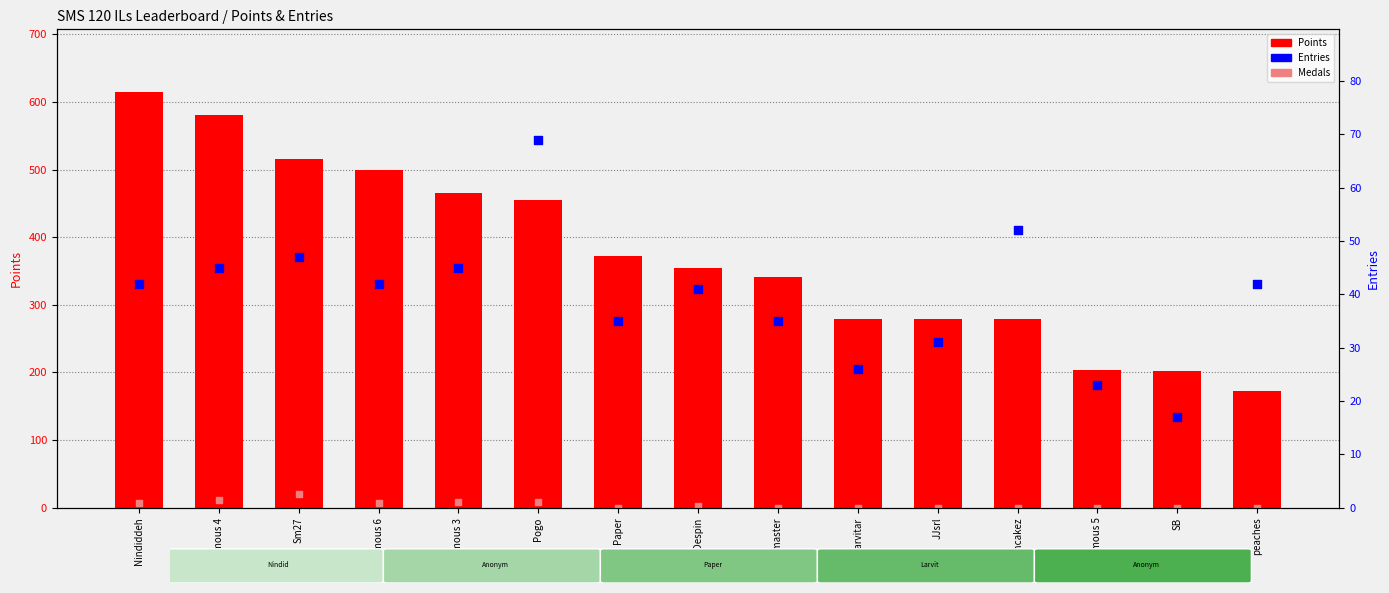

Which series reaches the minimum Y coordinate?

Medals